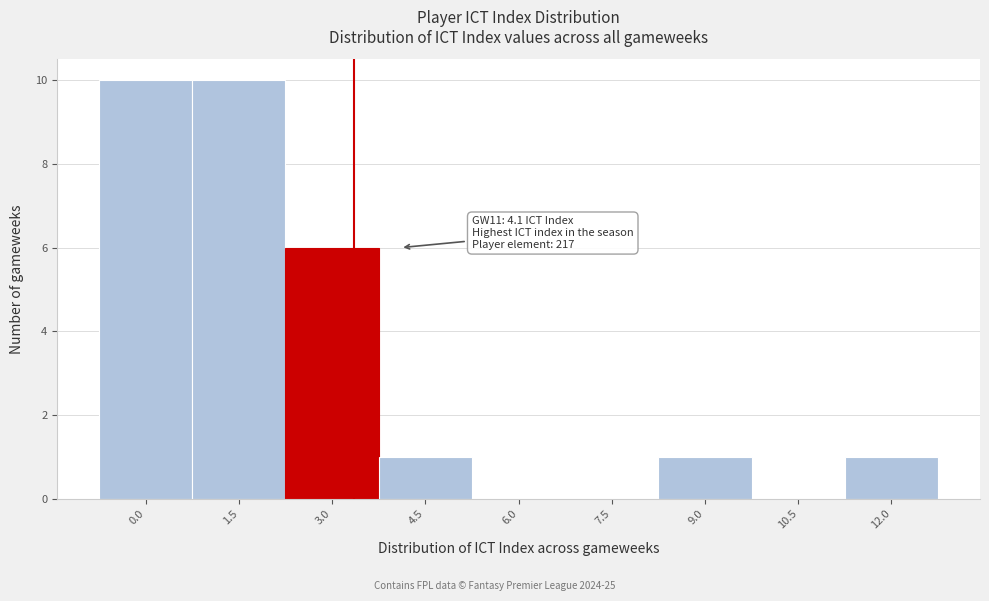

Reading left to right, what are all the values shown in this chart?

0.0=10	1.5=10	3.0=6	4.5=1	6.0=0	7.5=0	9.0=1	10.5=0	12.0=1